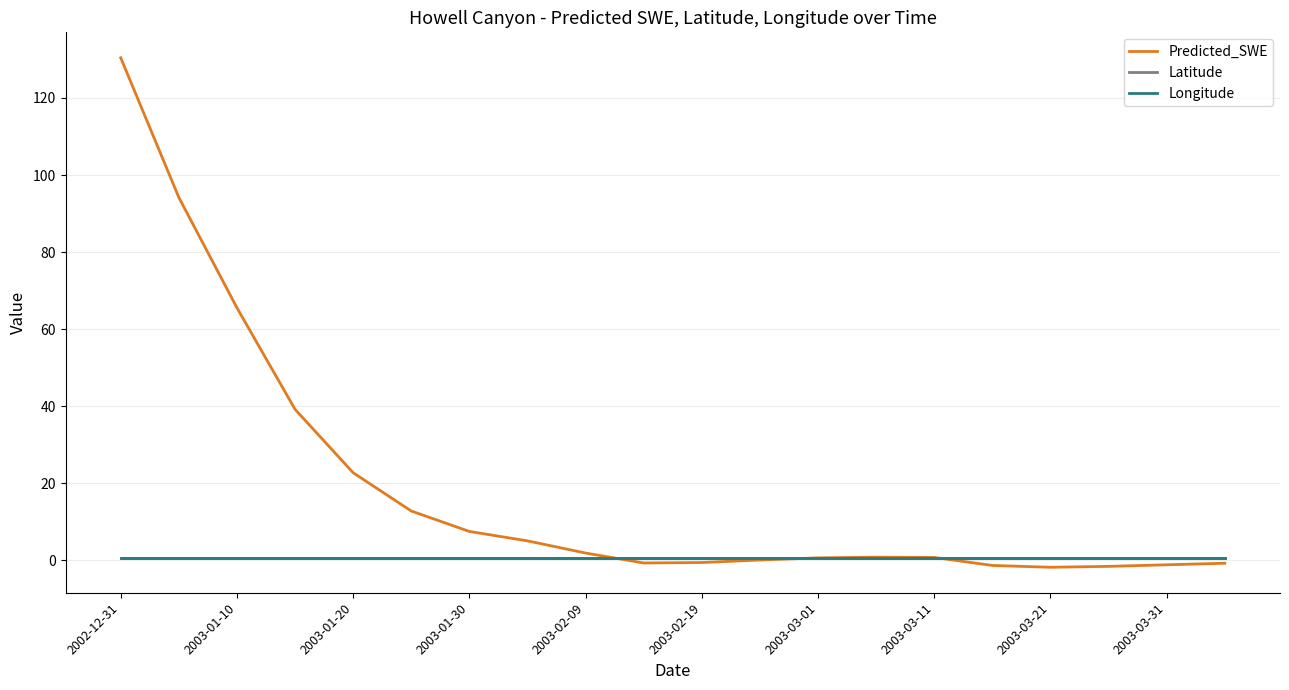

Which series has the largest total across all categories?

Predicted_SWE